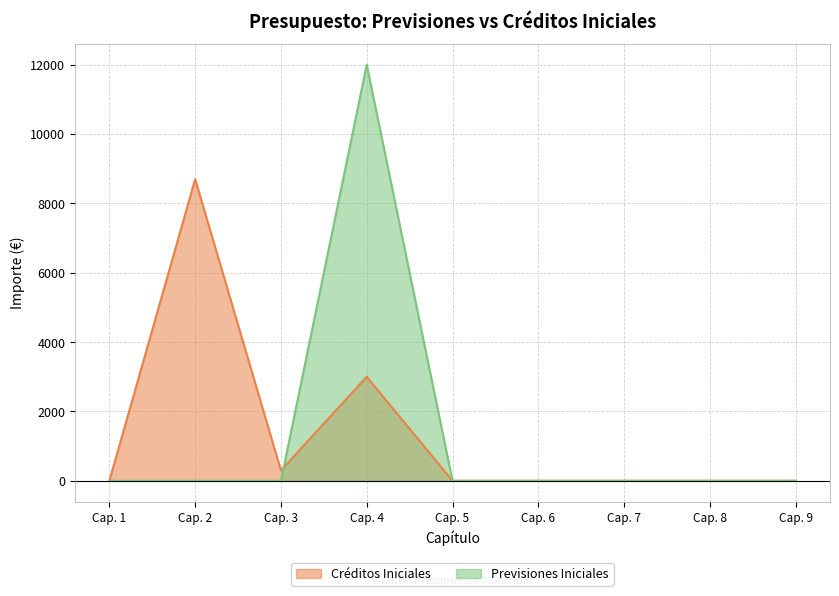

At which category is the sum across all series the highest?

Cap. 4